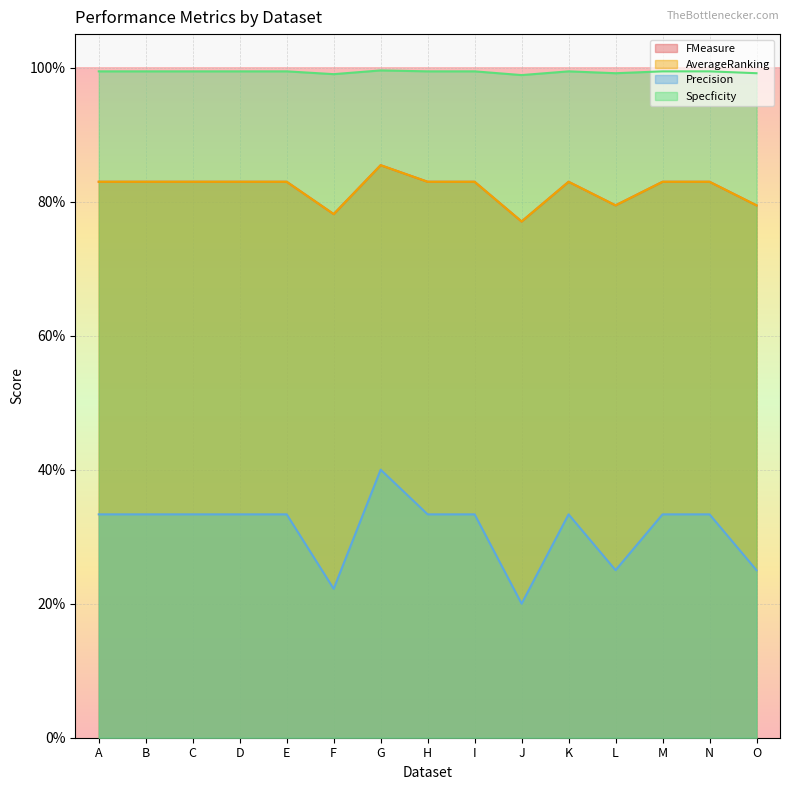

Which series has the largest range (max minus min)?

Precision